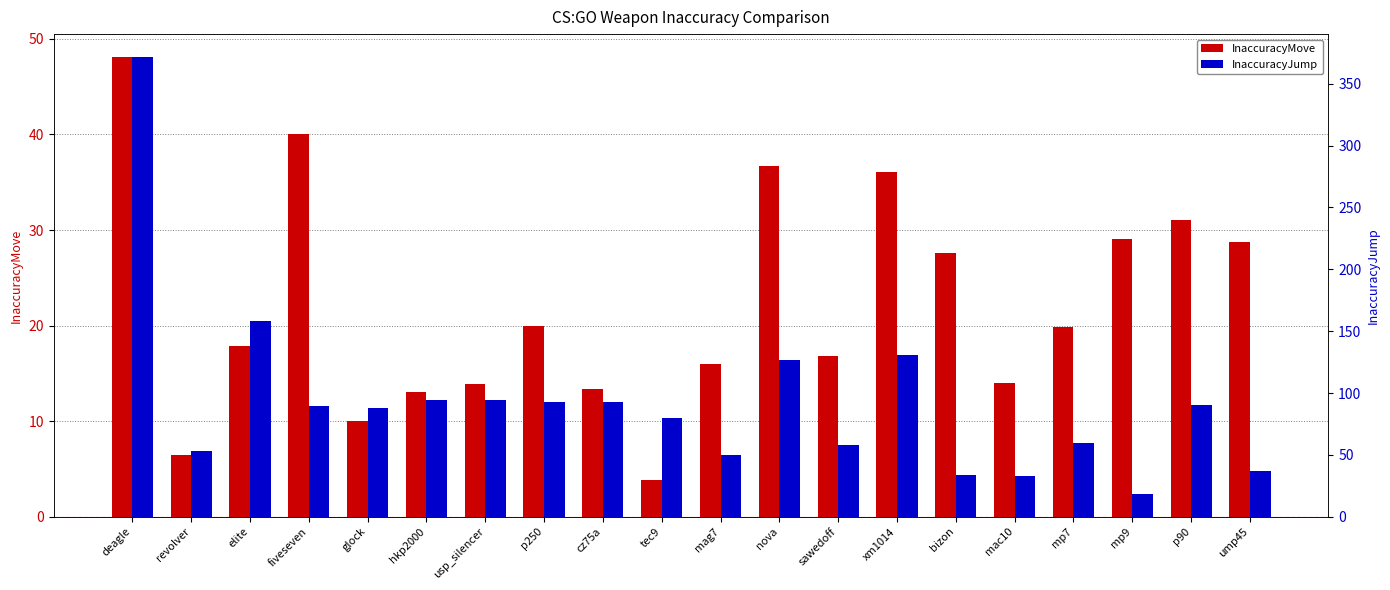

List the series in order of their peak value, lowest first.

InaccuracyMove, InaccuracyJump